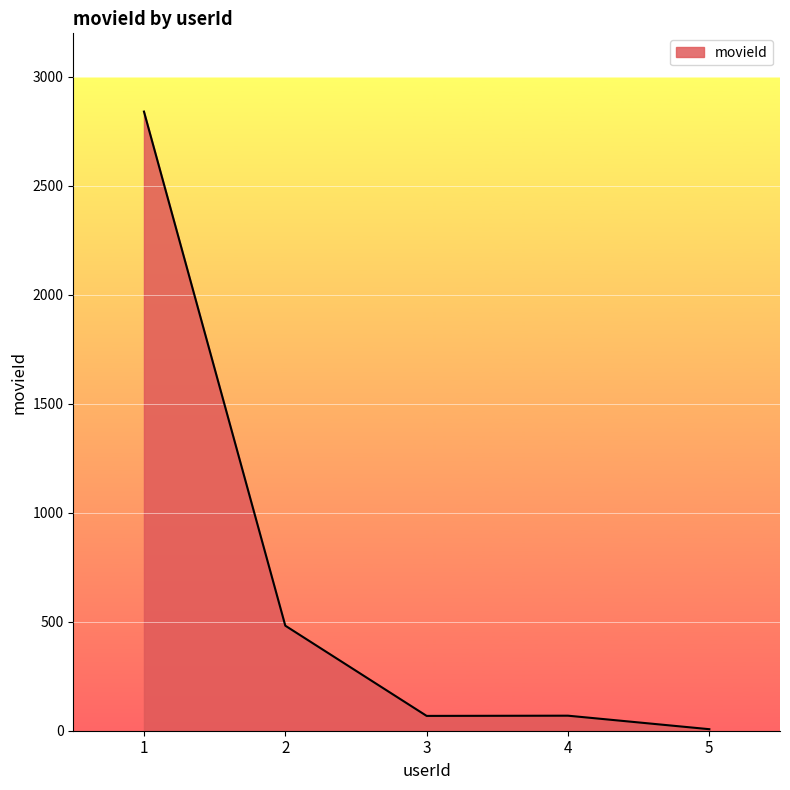

True or false: the data shows 482 at 2.

True